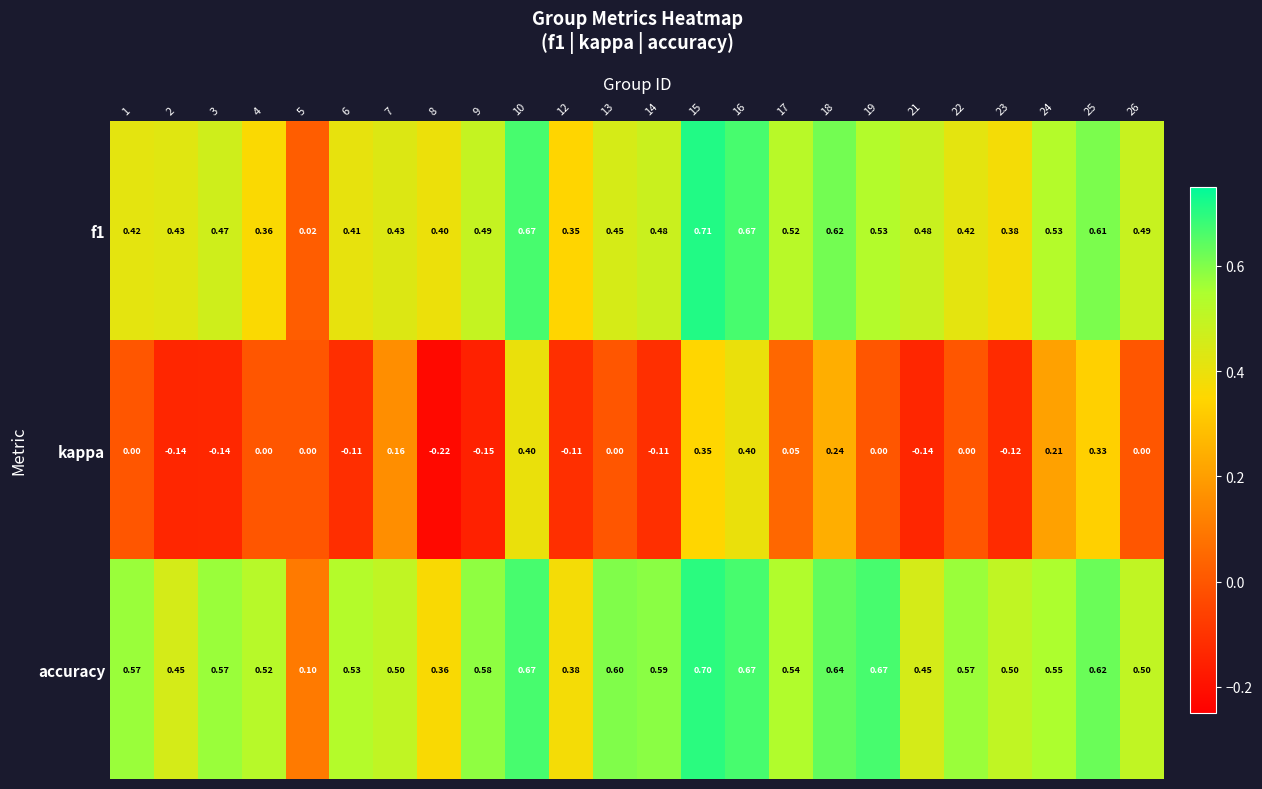

Which series has the largest total across all categories?

accuracy